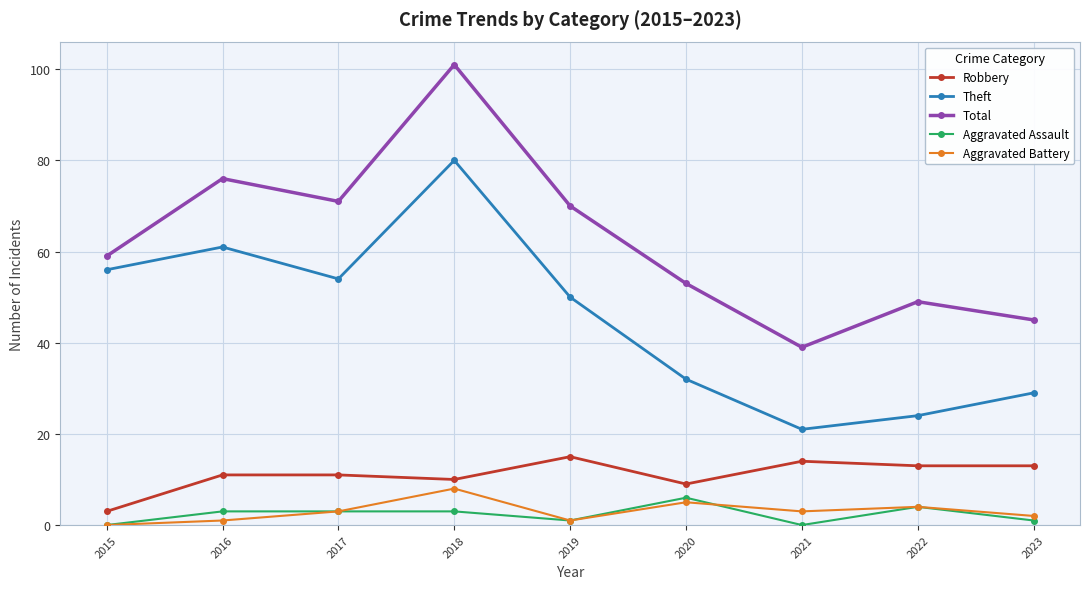

True or false: Theft has more than 2 points higher than both neighbors.

False